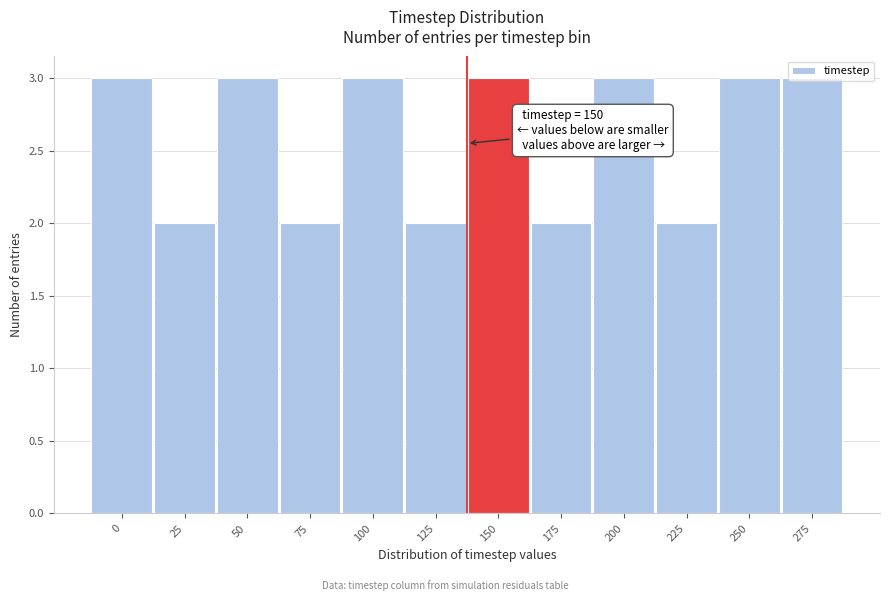

What is the maximum value shown in the chart?

3